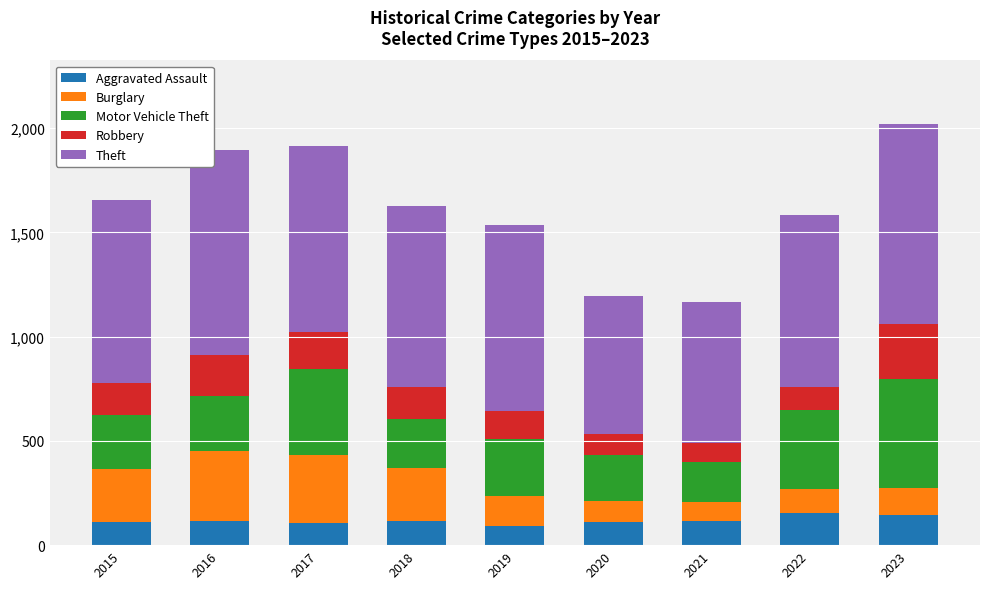

True or false: Aggravated Assault has a value of 154 at 2022.

True